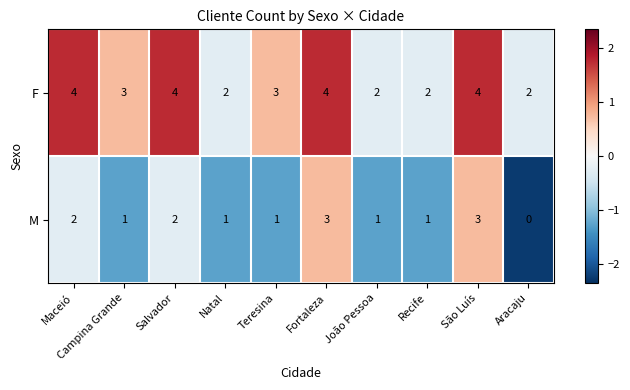

What is the total value across all series at Campina Grande?

4